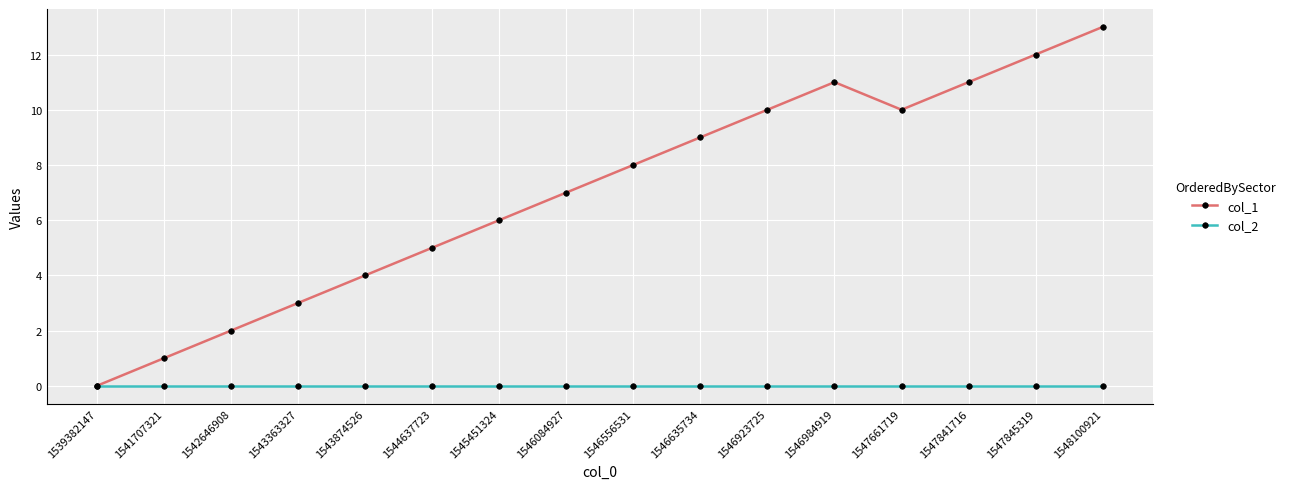

Reading left to right, transcribe all the data shown in this chart.

col_1: 1539382147=0	1541707321=1	1542646908=2	1543363327=3	1543874526=4	1544637723=5	1545451324=6	1546084927=7	1546556531=8	1546635734=9	1546923725=10	1546984919=11	1547661719=10	1547841716=11	1547845319=12	1548100921=13
col_2: 1539382147=0	1541707321=0	1542646908=0	1543363327=0	1543874526=0	1544637723=0	1545451324=0	1546084927=0	1546556531=0	1546635734=0	1546923725=0	1546984919=0	1547661719=0	1547841716=0	1547845319=0	1548100921=0